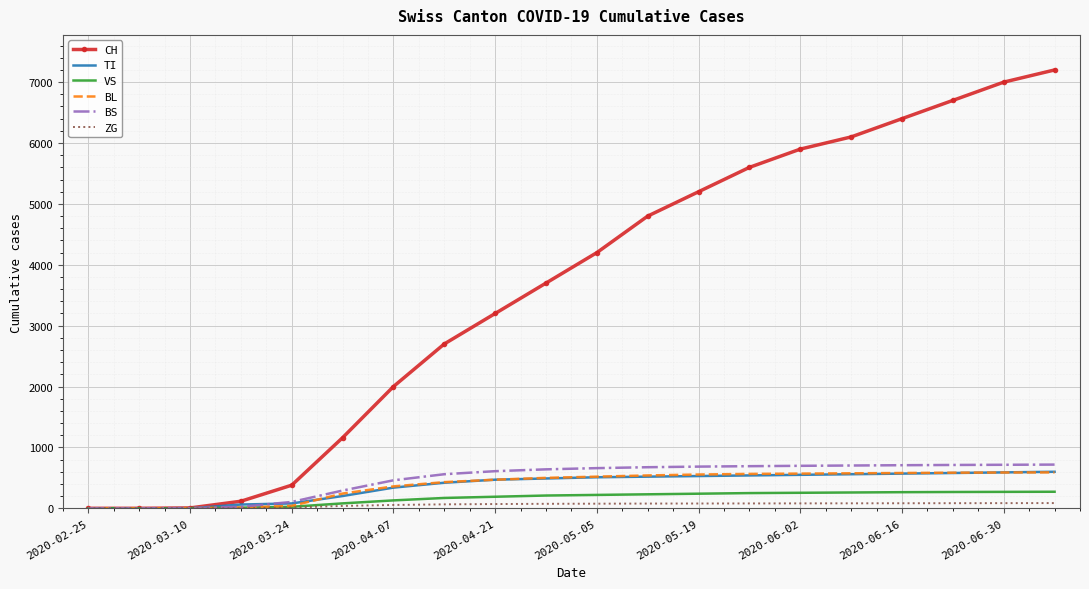

Which series has the widest spread of values?

CH